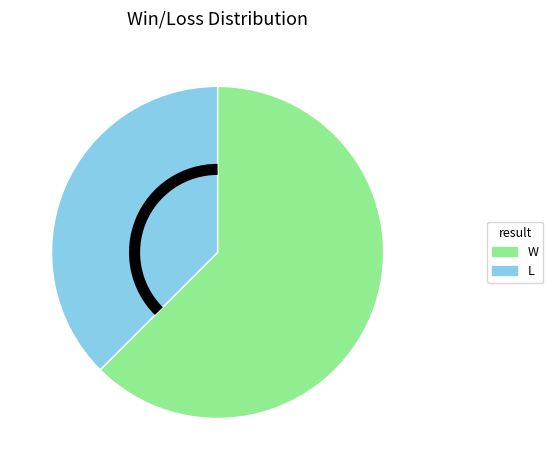

Is there a majority slice in this chart?

Yes